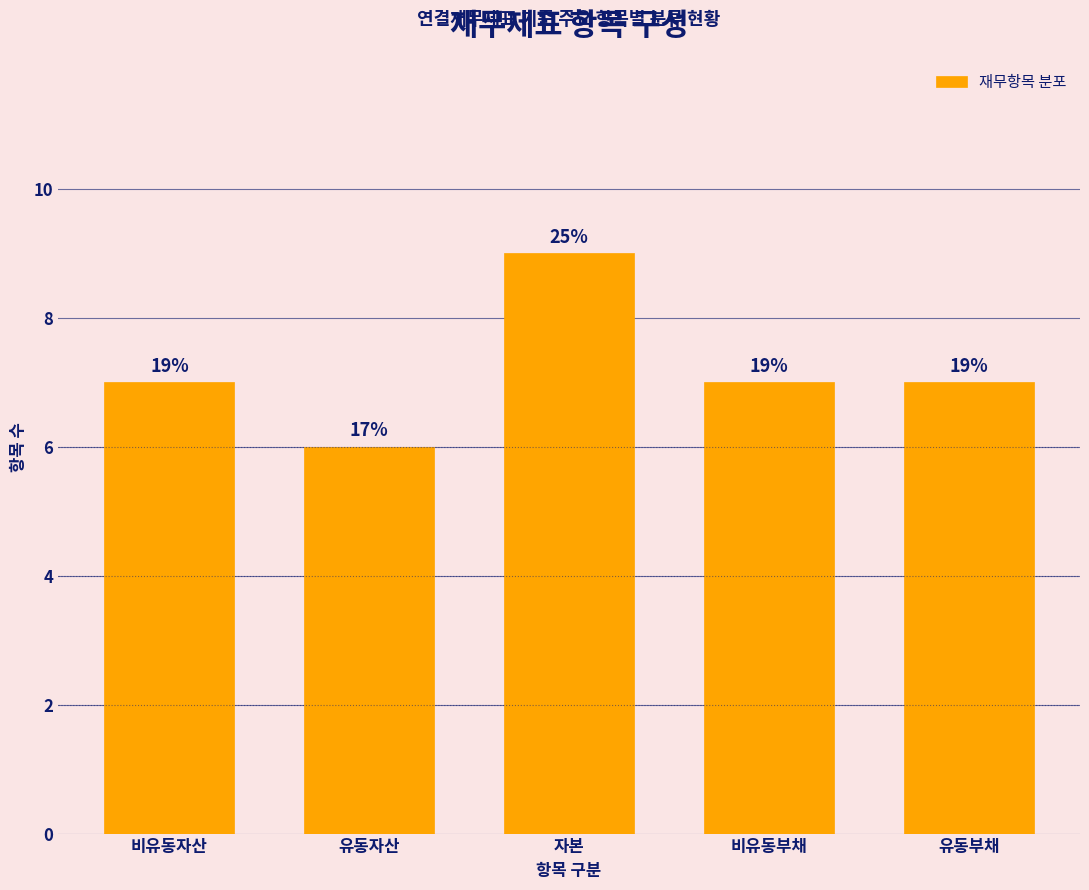

Does the chart contain any negative values?

No